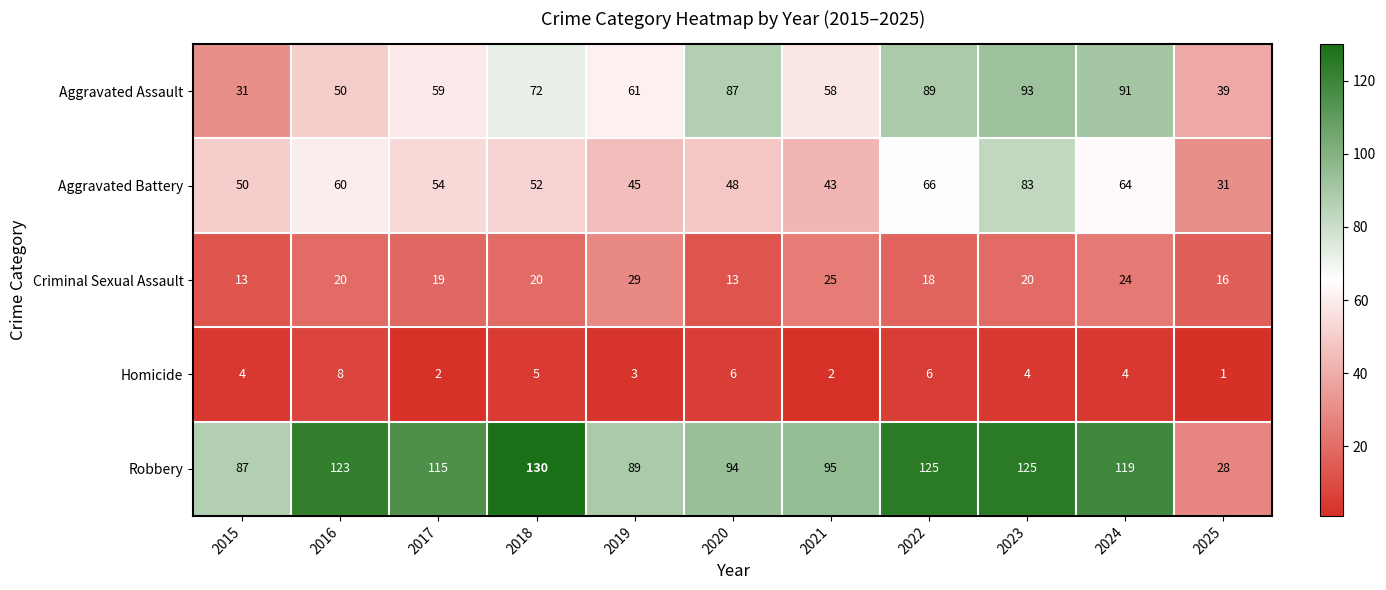

What is the difference between the maximum and minimum values in the Criminal Sexual Assault series?

16